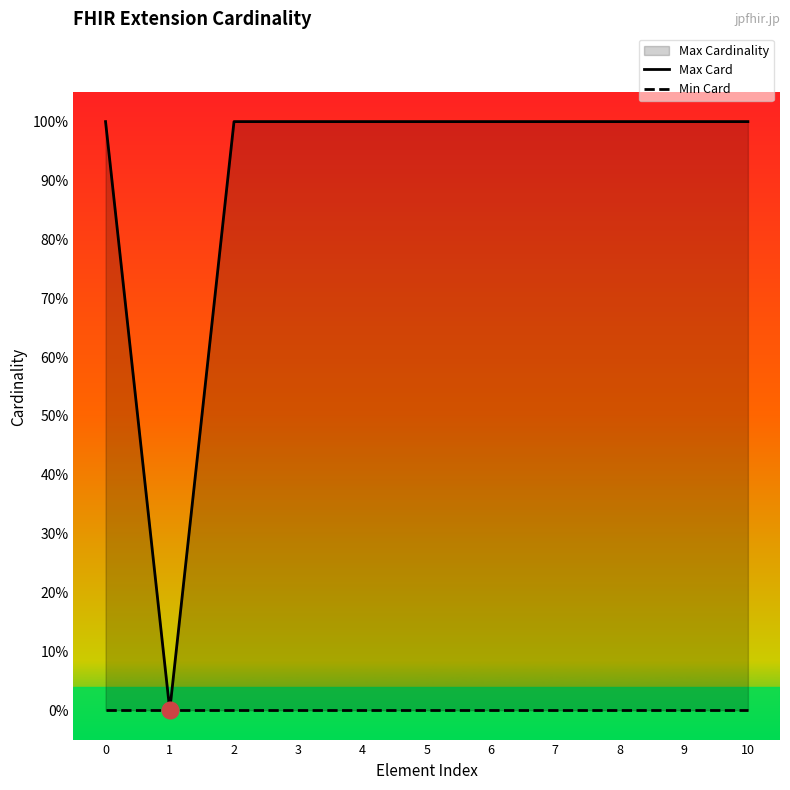

At how many categories does at least one series exceed 0?

10